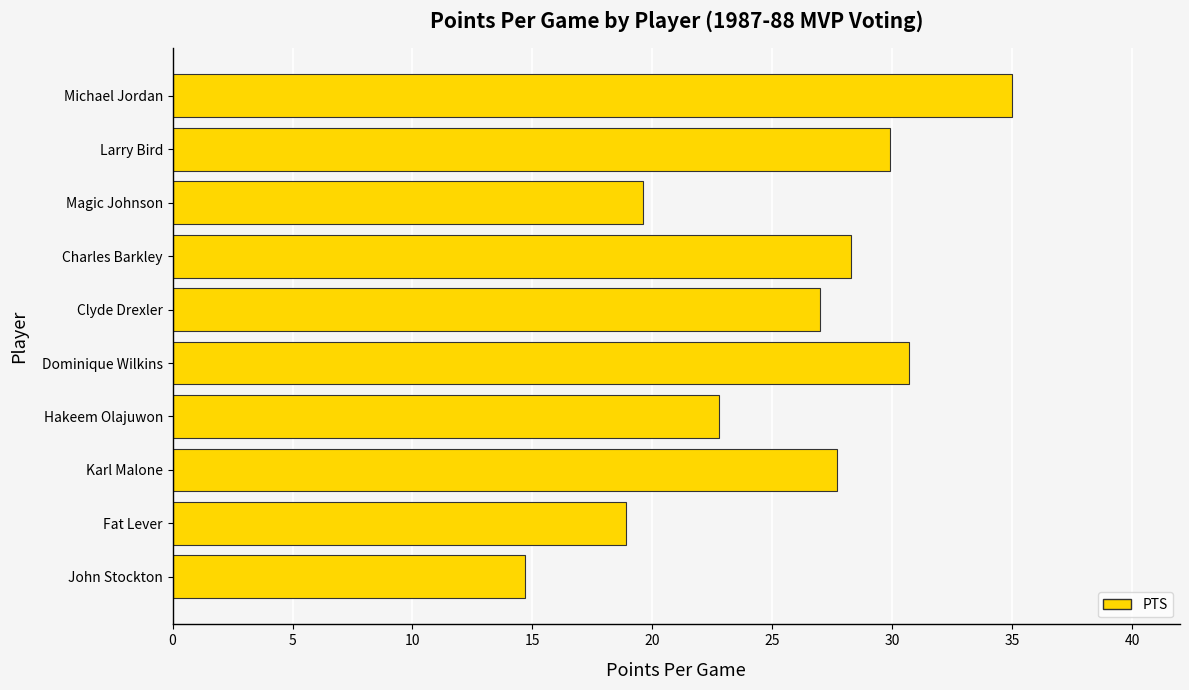

At which label is the value closest to 24?

Hakeem Olajuwon